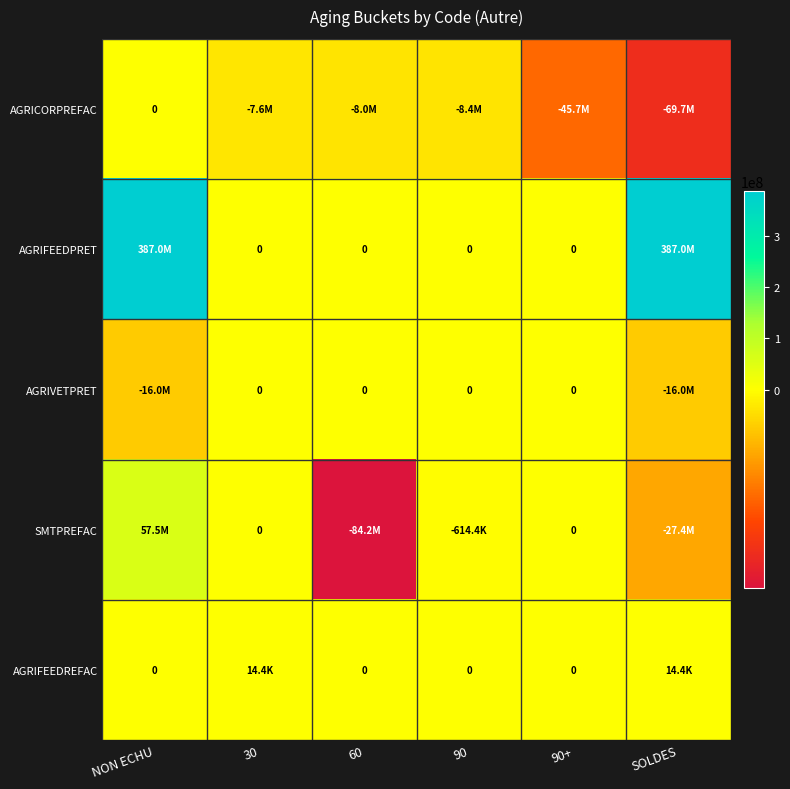

Which series has the largest total across all categories?

AGRIFEEDPRET